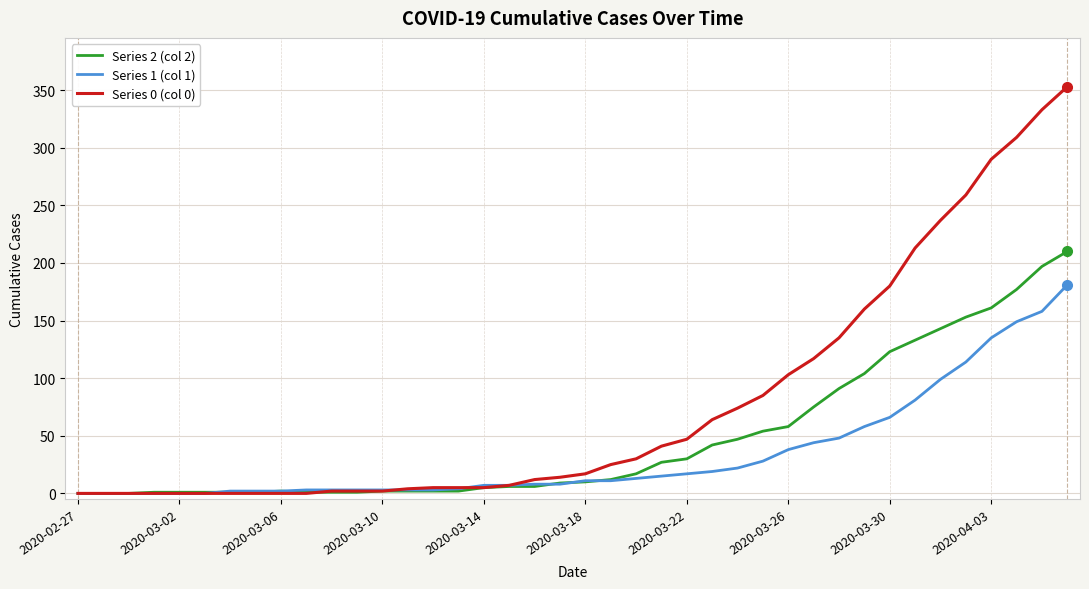

List the series in order of their peak value, lowest first.

Series 1 (col 1), Series 2 (col 2), Series 0 (col 0)